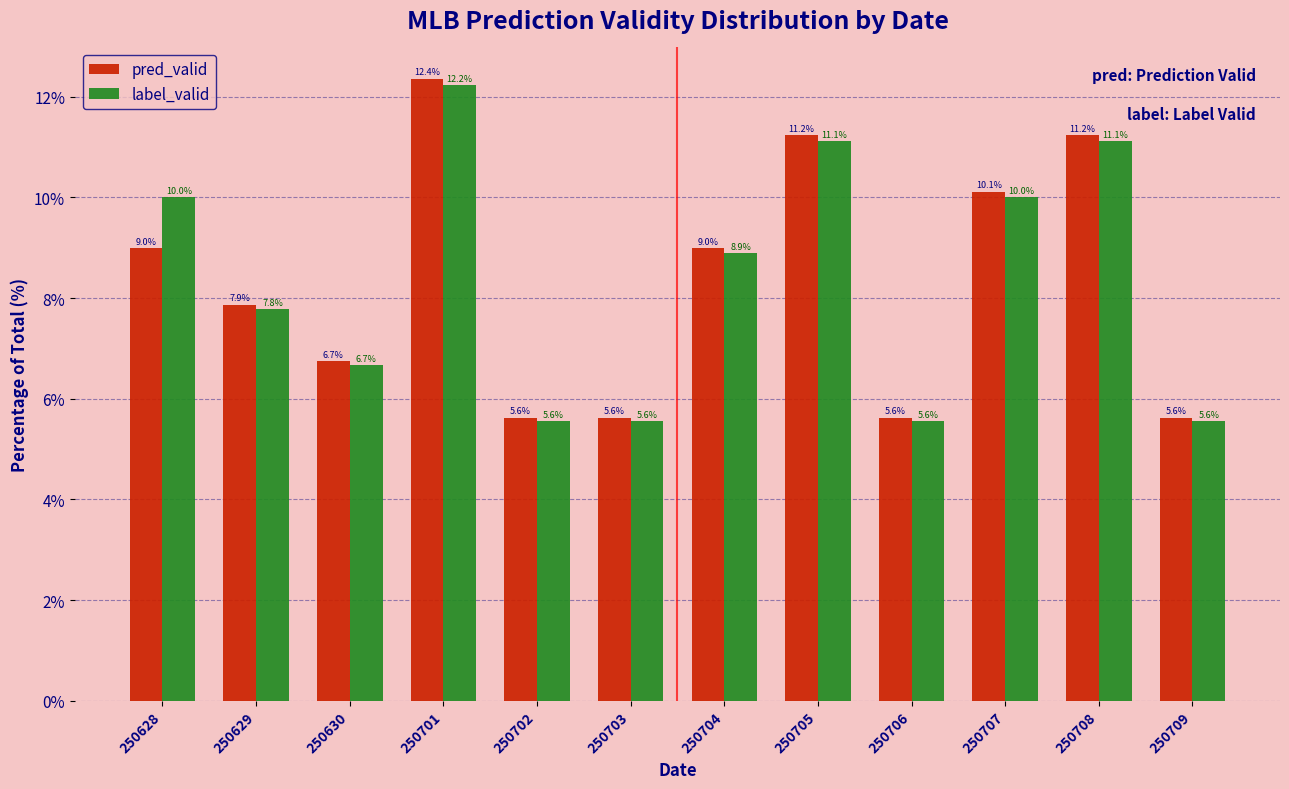

Reading left to right, what are all the values shown in this chart?

pred_valid: 9.0	7.9	6.7	12.4	5.6	5.6	9.0	11.2	5.6	10.1	11.2	5.6
label_valid: 10.0	7.8	6.7	12.2	5.6	5.6	8.9	11.1	5.6	10.0	11.1	5.6